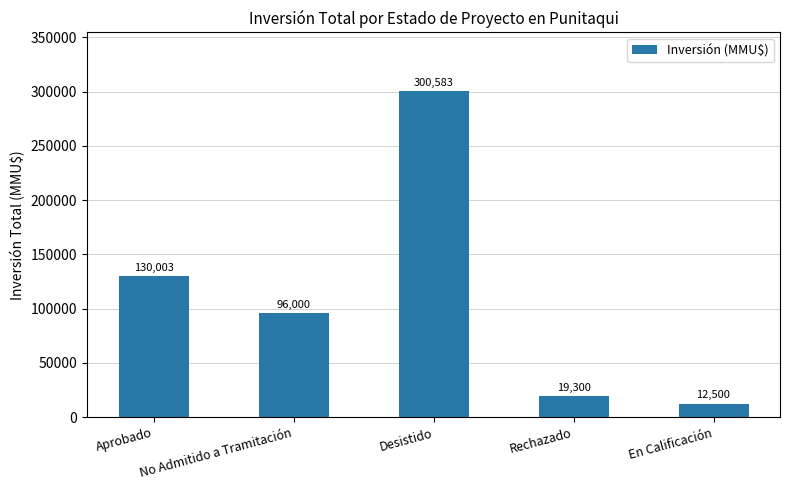

Reading right to left, extract all data points from this chart.

En Calificación=12500	Rechazado=19300	Desistido=300583	No Admitido a Tramitación=96000	Aprobado=130003